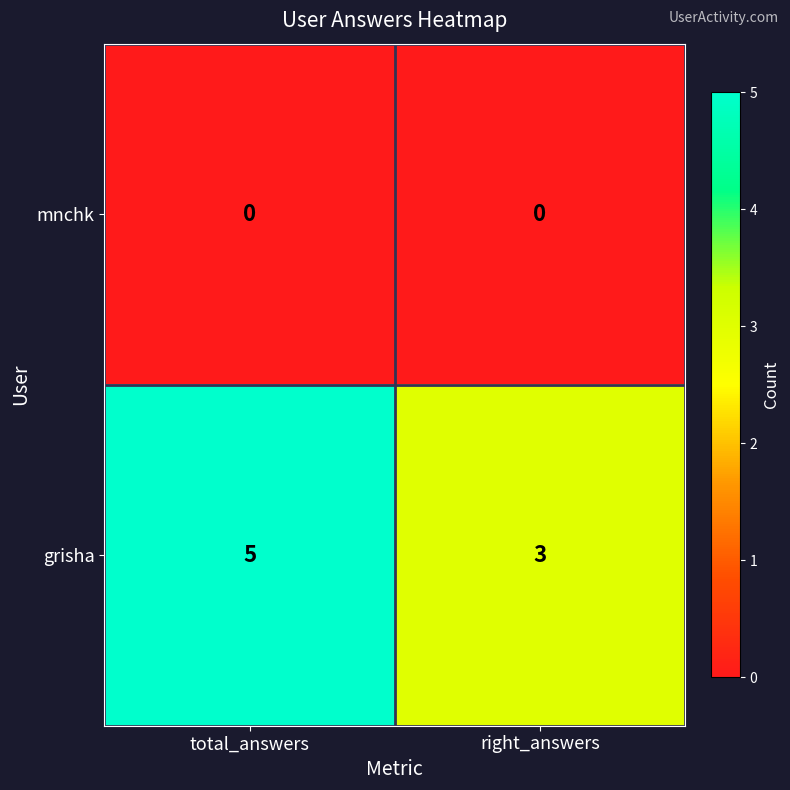

Is it true that grisha equals 5 at total_answers?

True